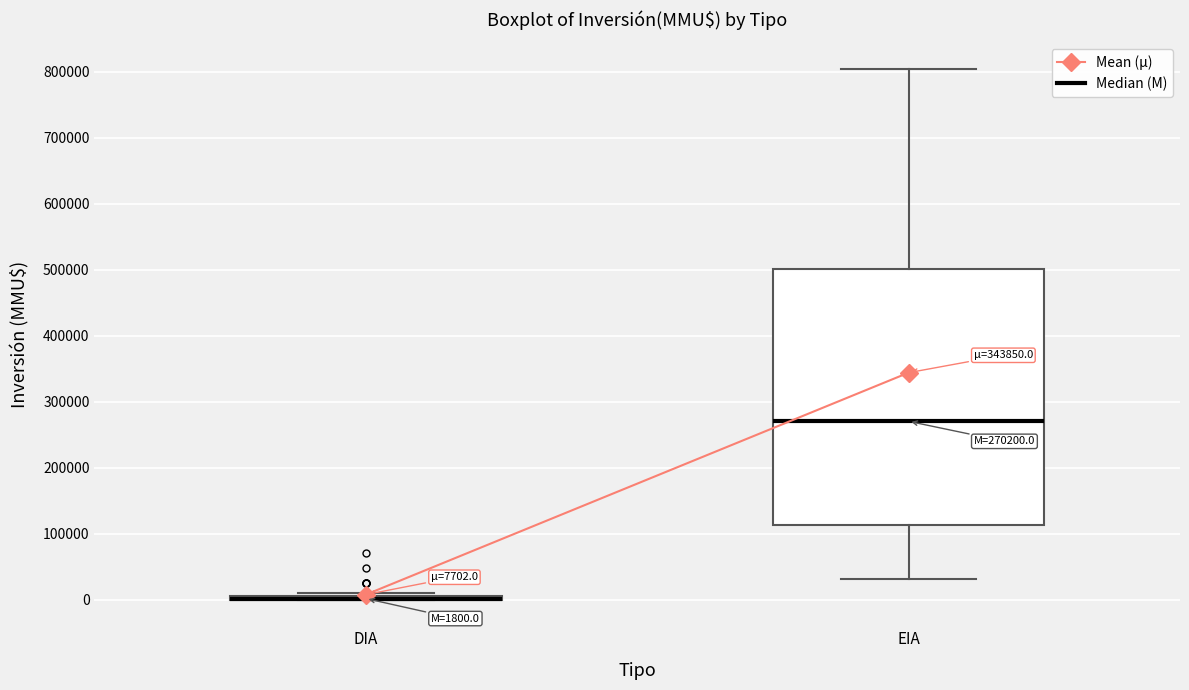

Which box is the tallest, from its lower edge to its upper edge?

EIA